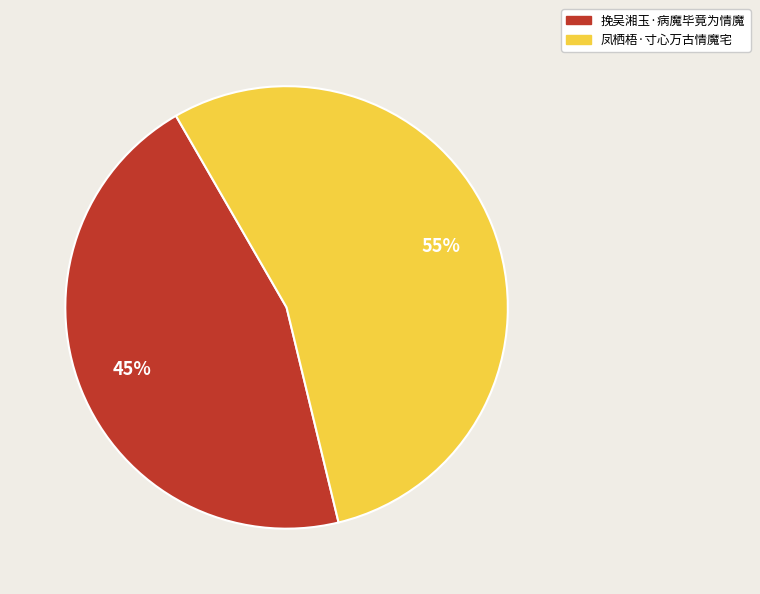

What percentage is the 挽吴湘玉·病魔毕竟为情魔 slice, to the nearest percent?

45%